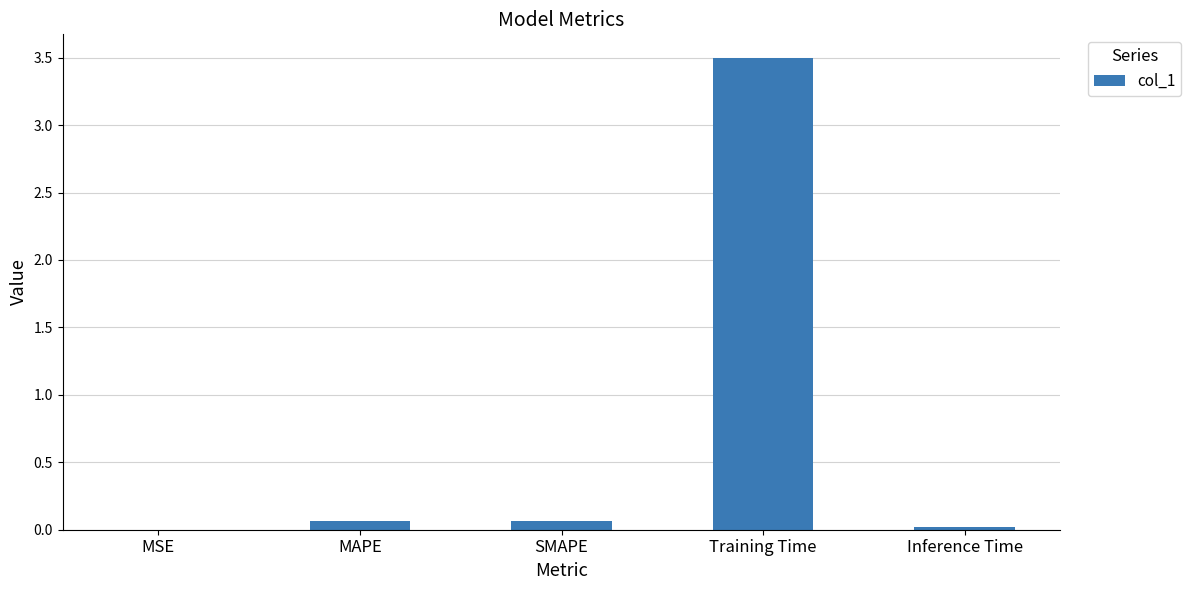

What is the average value?

0.7